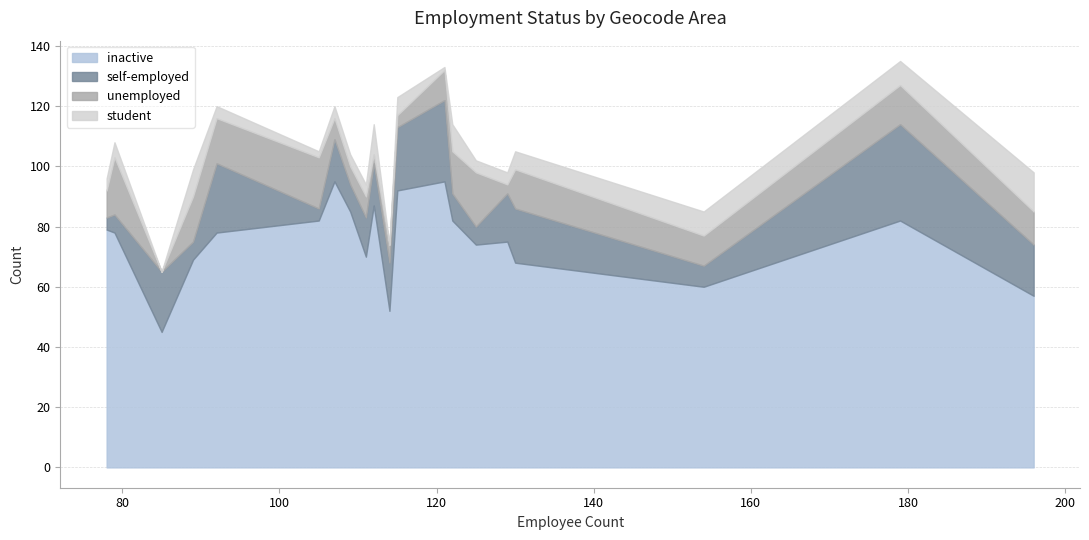

What is the minimum value for inactive?

45